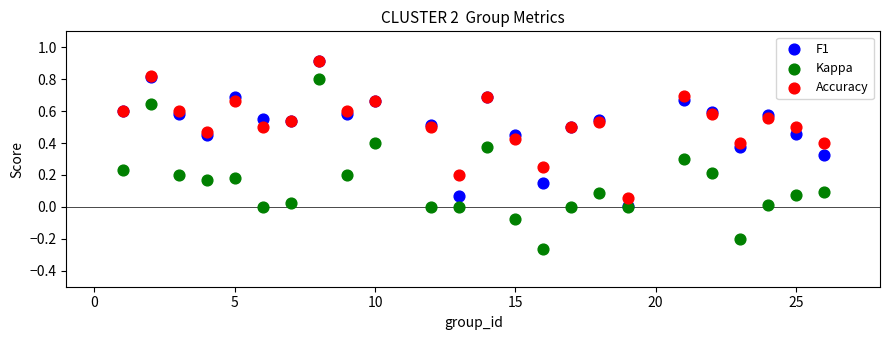

What are all the series names shown in the legend?

F1, Kappa, Accuracy